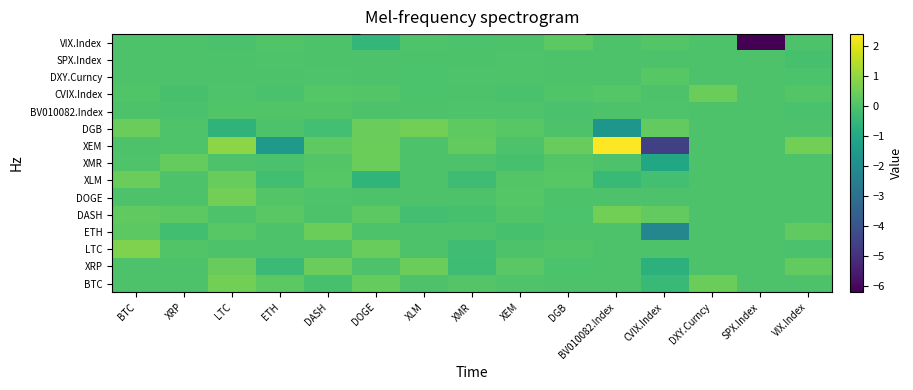

What is the total value across all series at XRP?

0.3